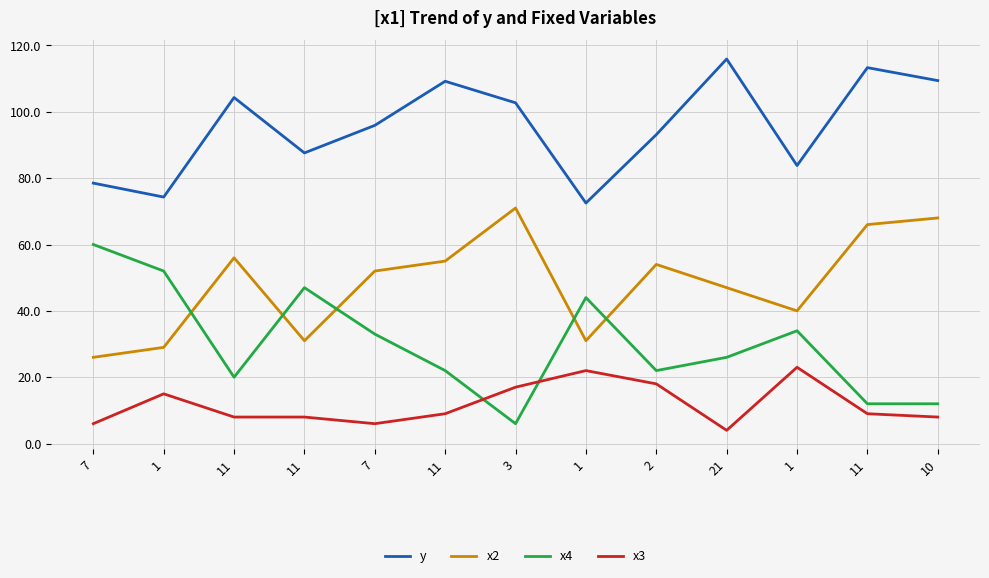

At which label does x2 reach its minimum?

7